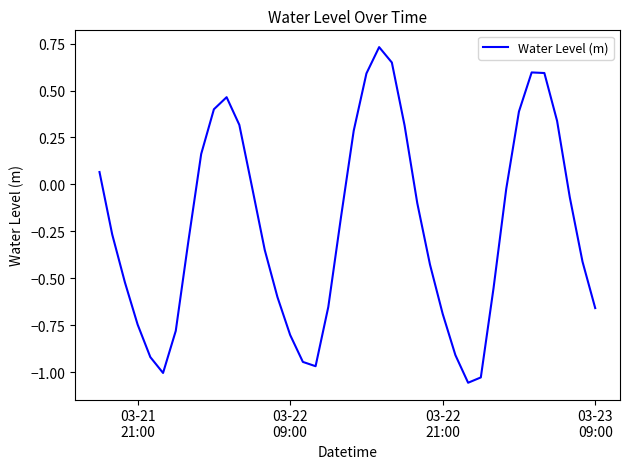

Is this an area chart (filled region under the line)?

No